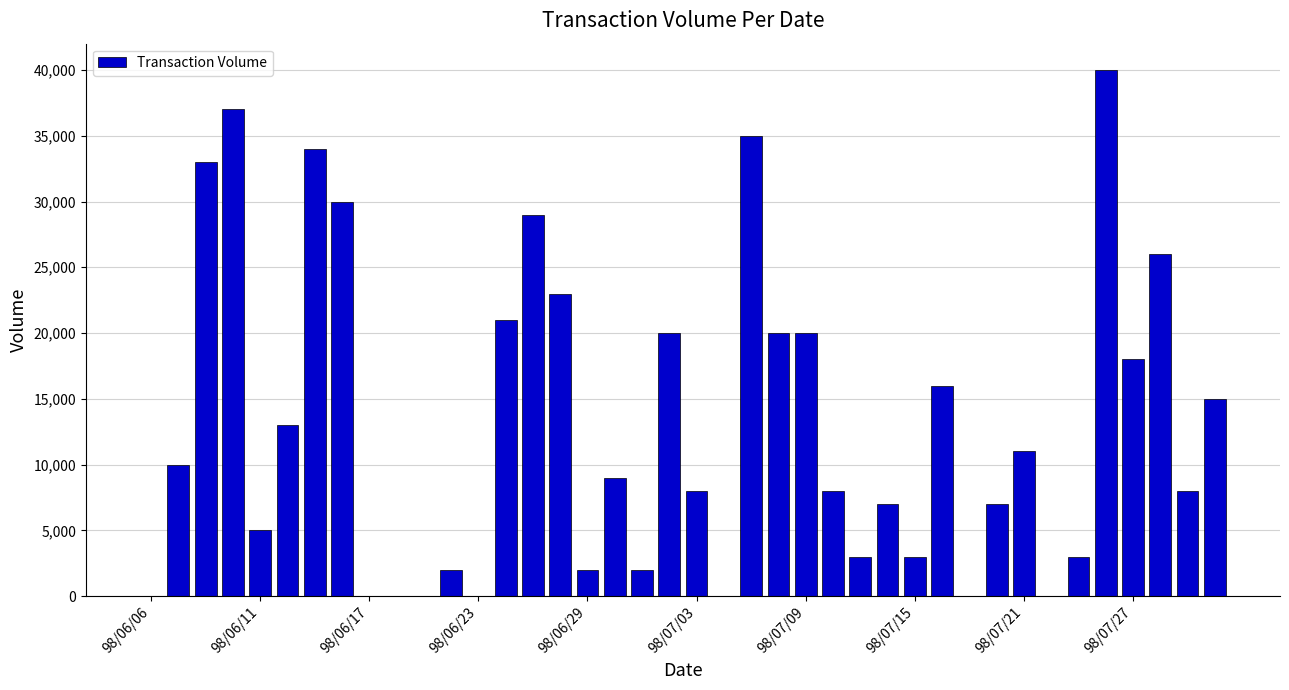

What is the sum of all values?

518000